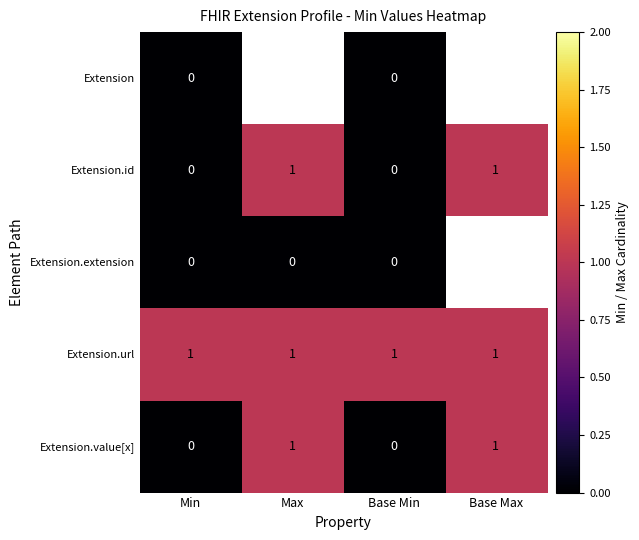

At how many categories does at least one series exceed 0?

4